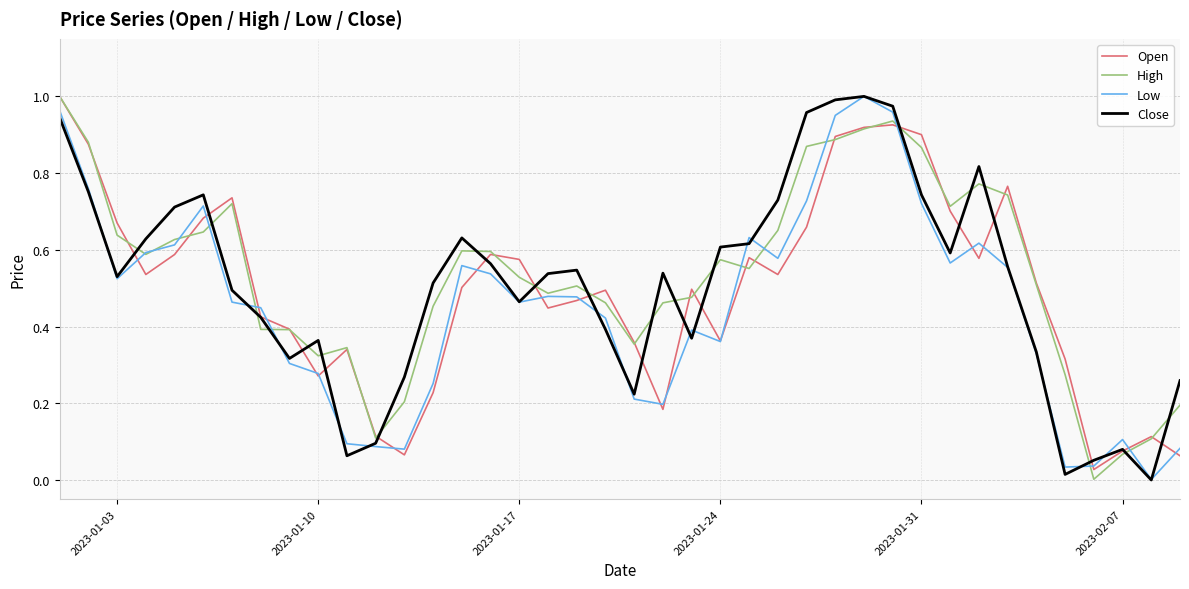

How many intersections are there between Close and High?

19